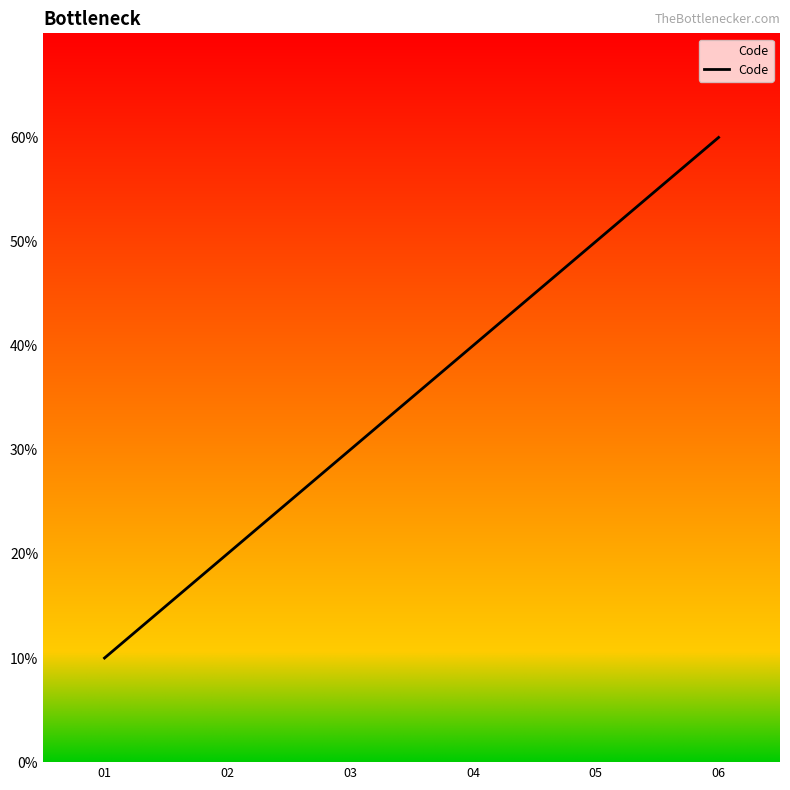

Is this an area chart (filled region under the line)?

Yes